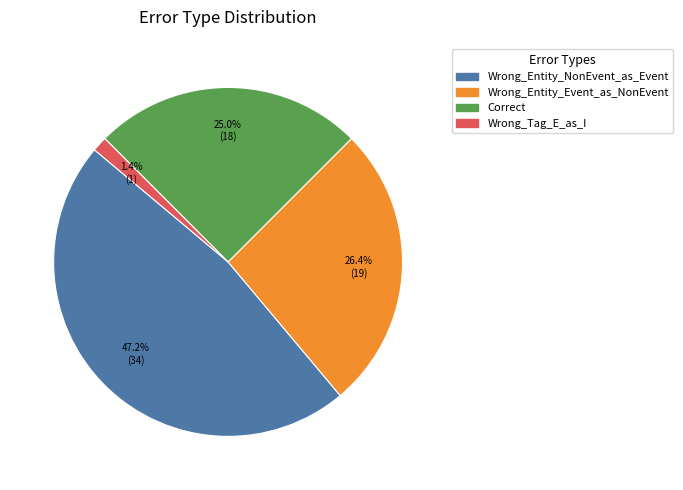

Is there a majority slice in this chart?

No